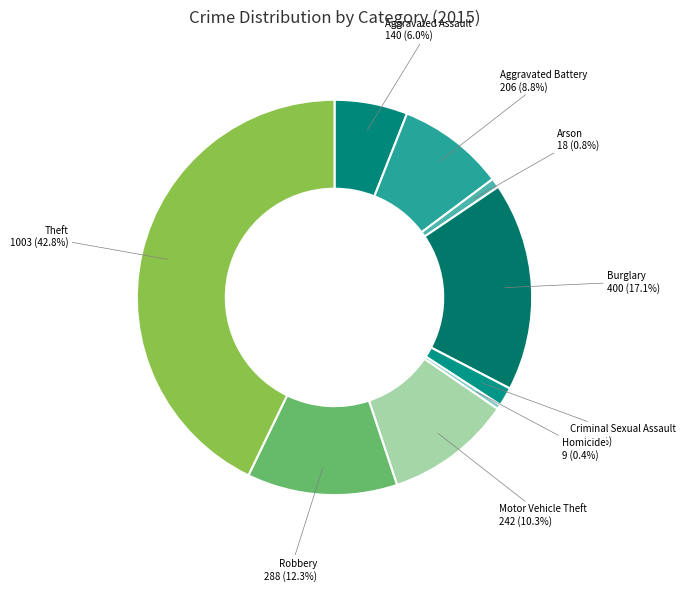

To the nearest percent, what percentage of the pie is Arson?

1%